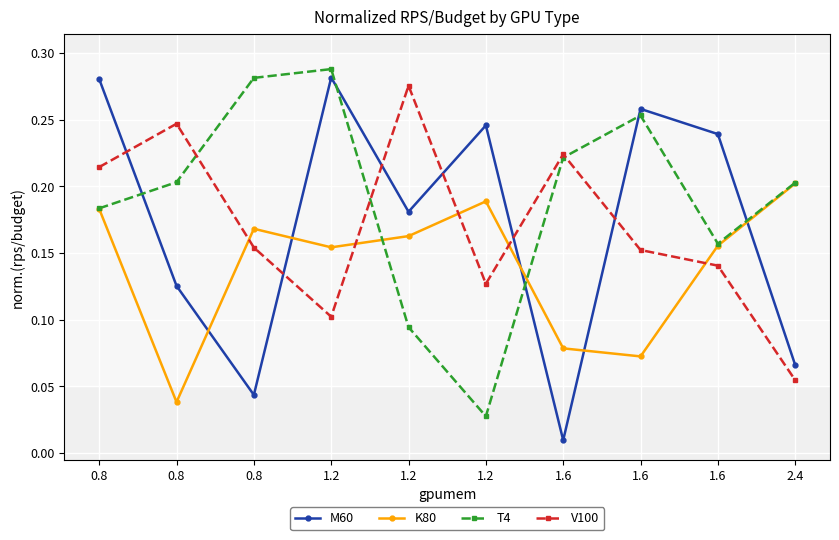

Is this an area chart (filled region under the line)?

No